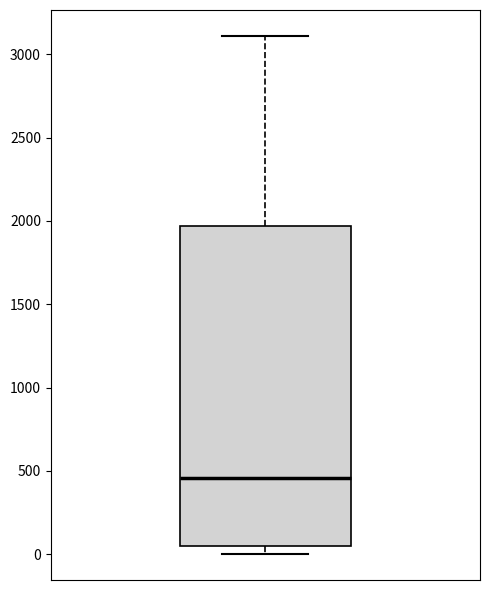

Transcribe this box plot: give where the median line is, the range the box spans, and where the two whiskers end, as read against the y-axis. The values are not printed on the chart, so give them approximately, as read against the axis.

median 450, box 50 to 1950, whiskers 0 to 3100